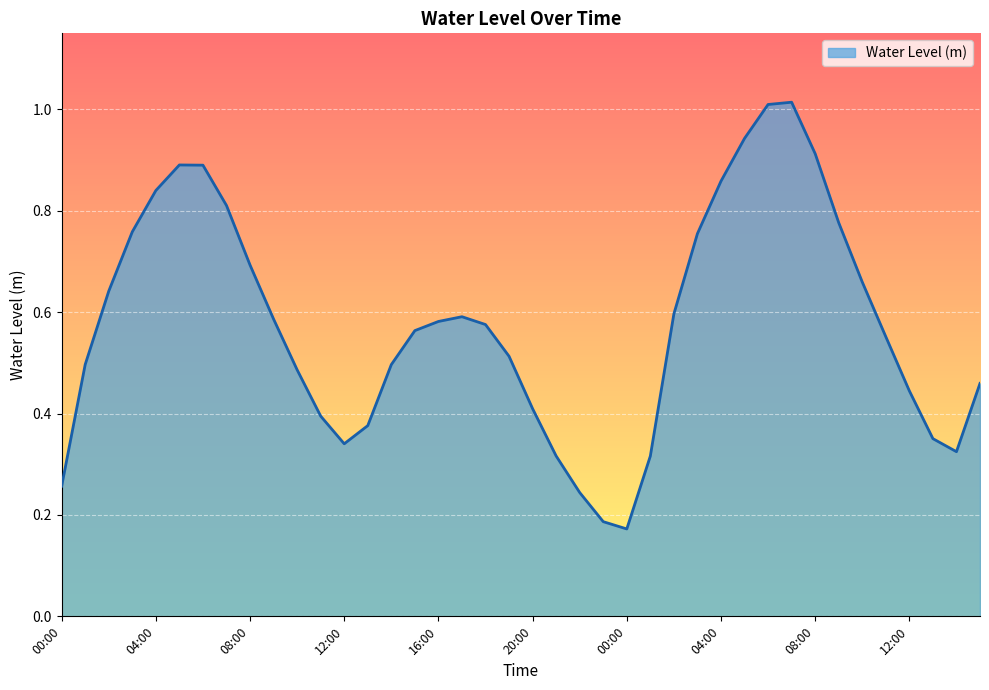

At which category does the data reach its first local peak?

05:00